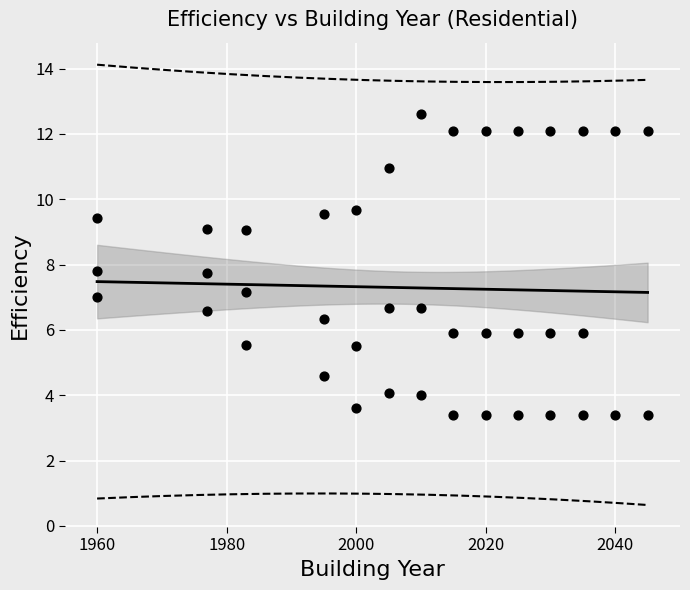

What is the range of X values (max minus min)?

85.0